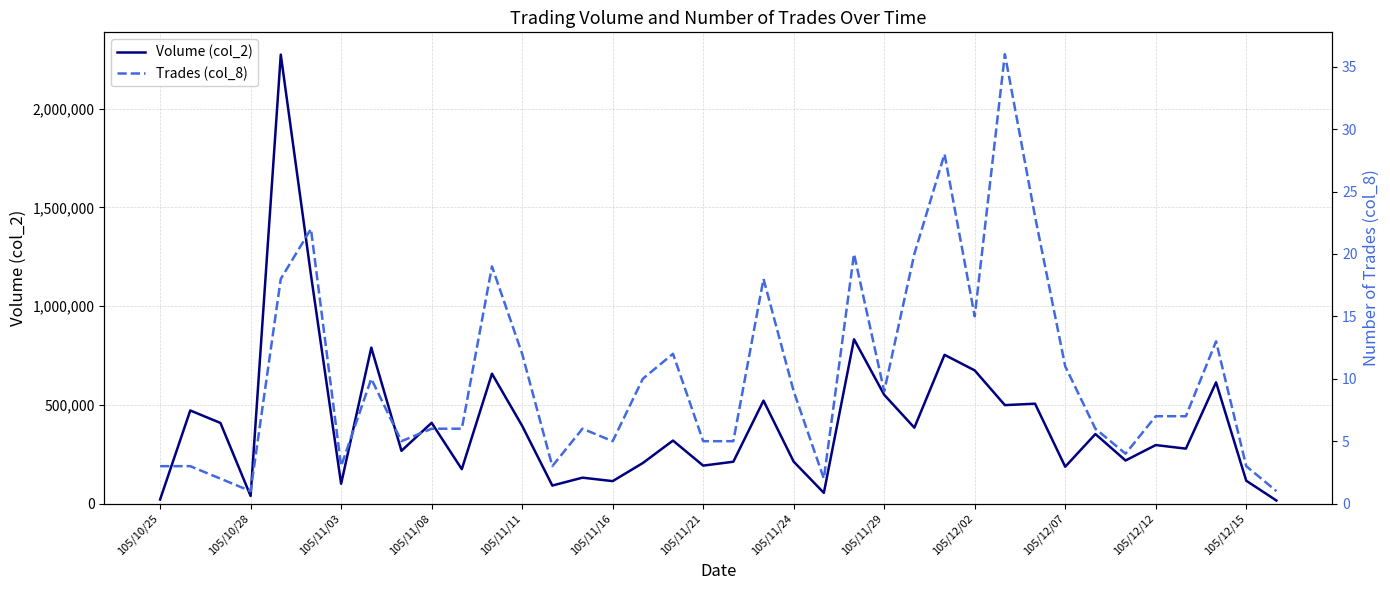

Is this an area chart (filled region under the line)?

No